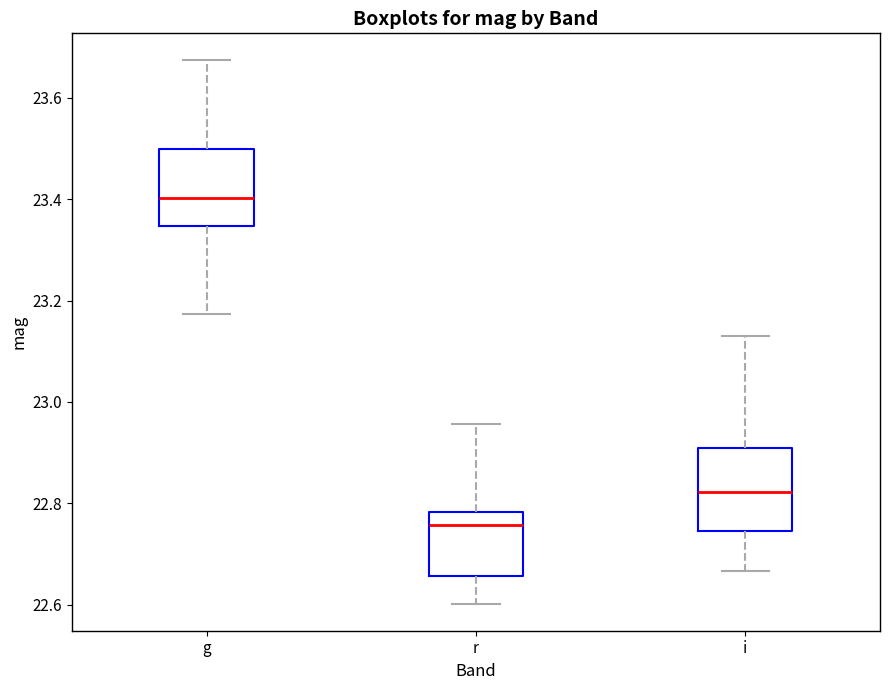

Which box has the lowest median line?

r